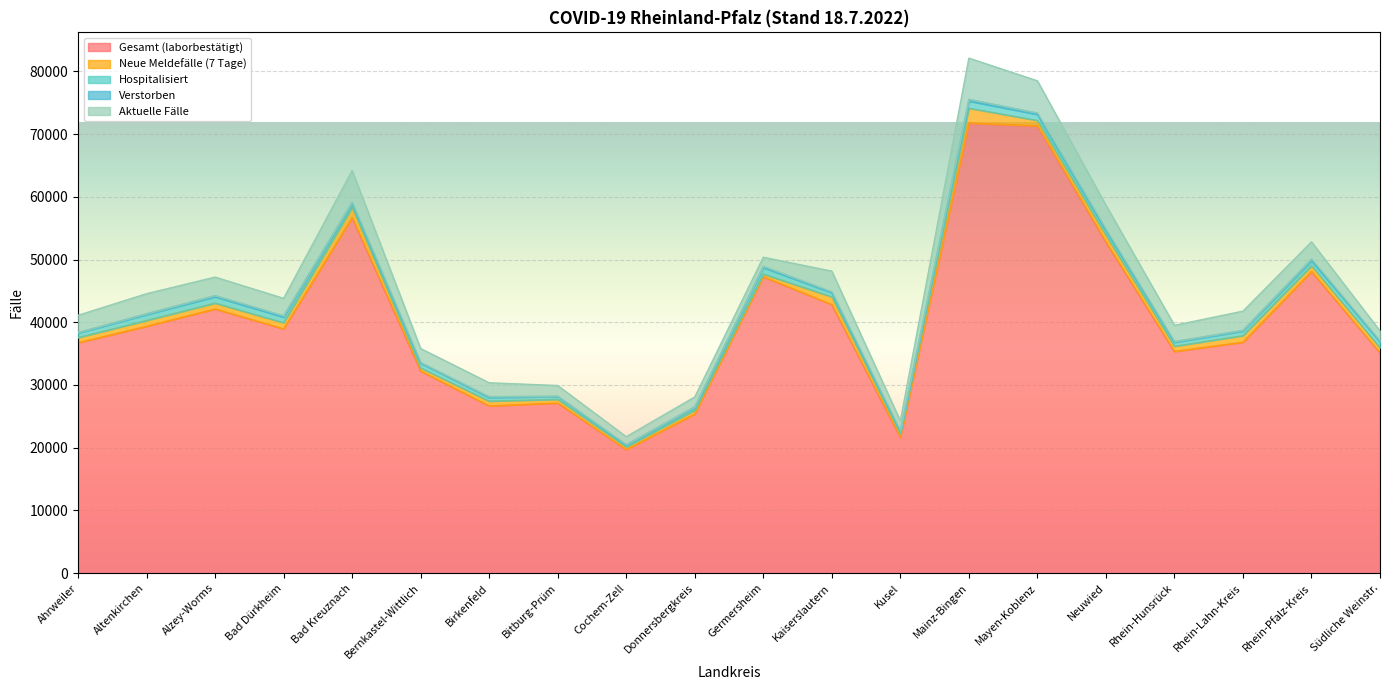

Read the Aktuelle Fälle value at Alzey-Worms, to the nearest 10.

2940